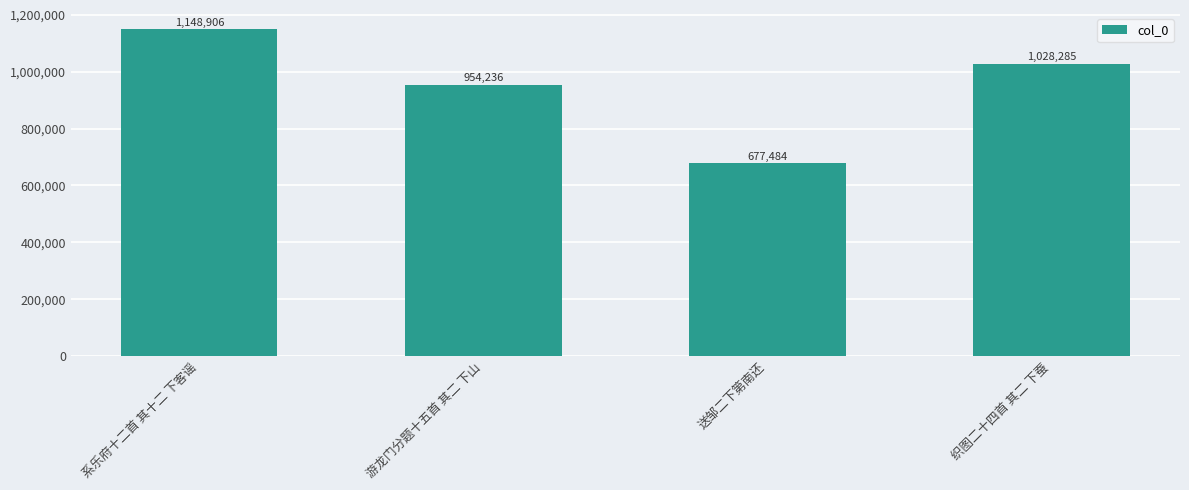

At which category does the chart reach its peak across all series?

系乐府十二首 其十二 下客谣